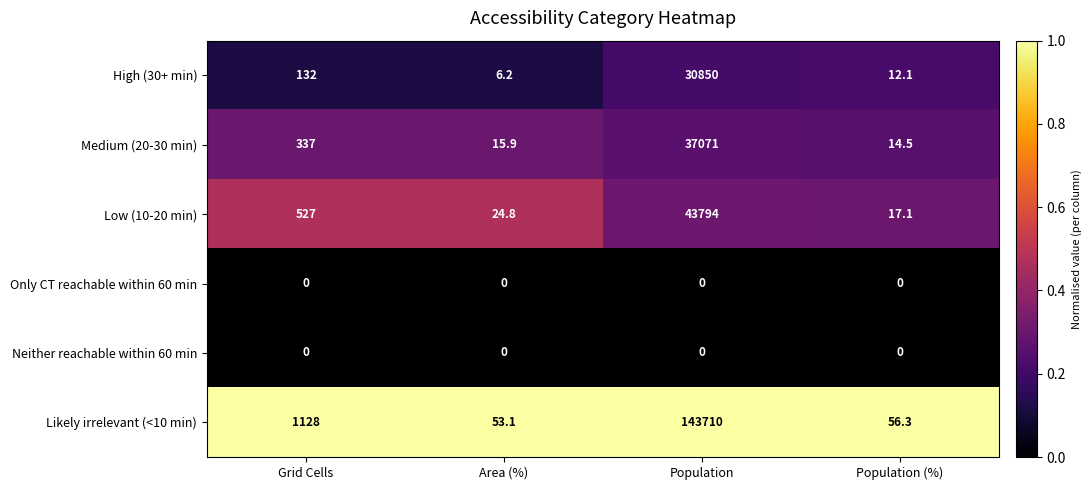

What is the approximate value of Likely irrelevant (<10 min) at Grid Cells?

1128.0